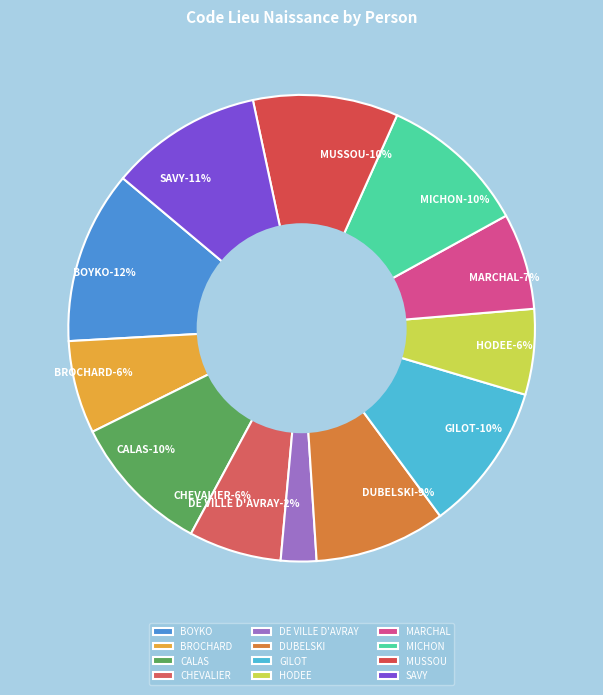

What percentage is the SAVY slice, to the nearest percent?

11%